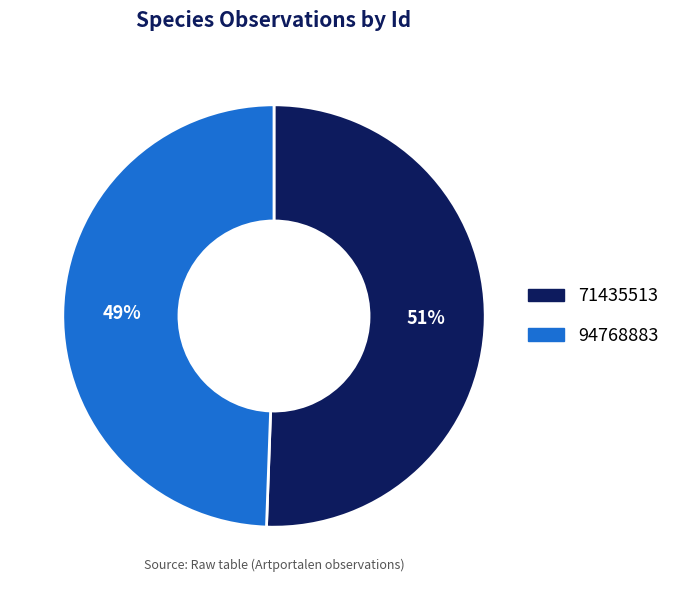

To the nearest percent, what portion does 94768883 represent?

49%